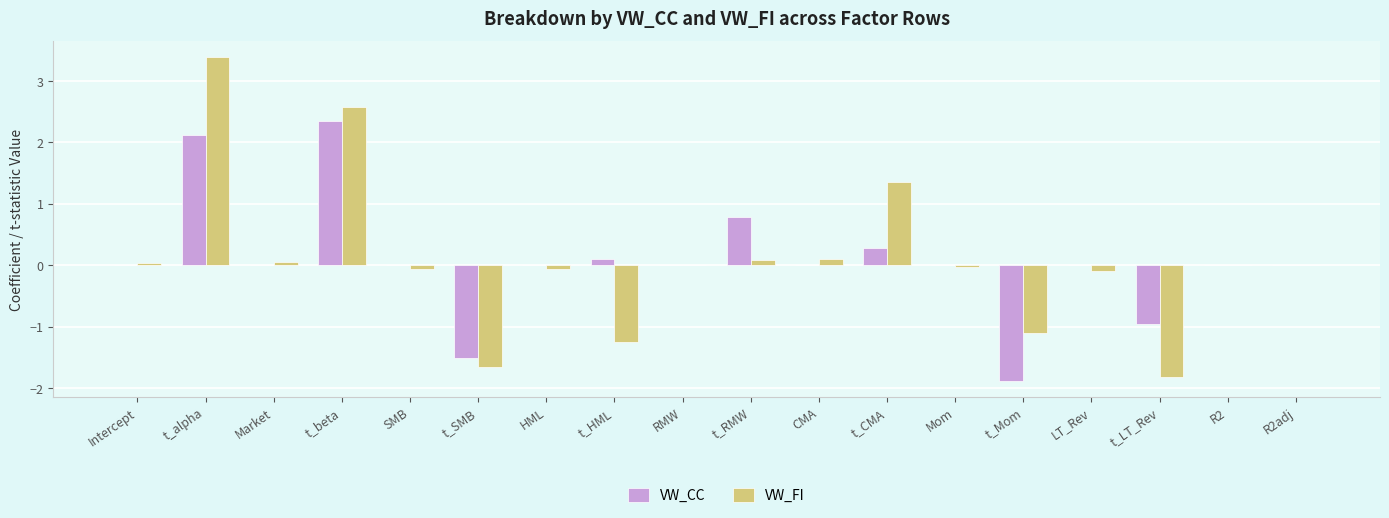

How many series are shown in this chart?

2